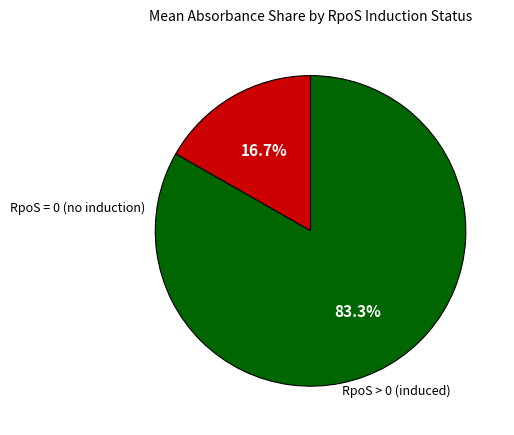

Is there any slice that represents more than half of the pie?

Yes